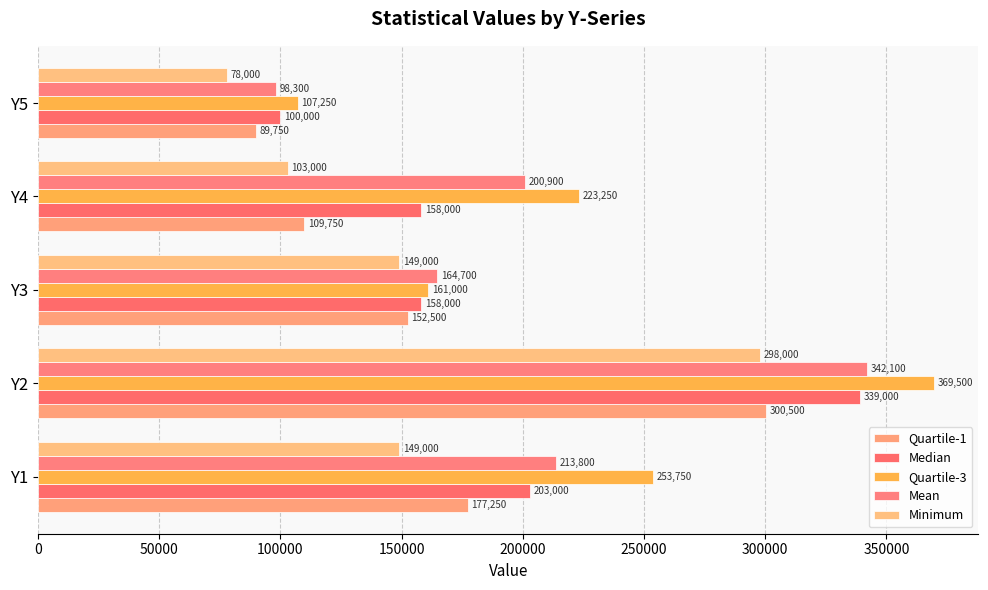

At how many categories does at least one series exceed 336263?

1